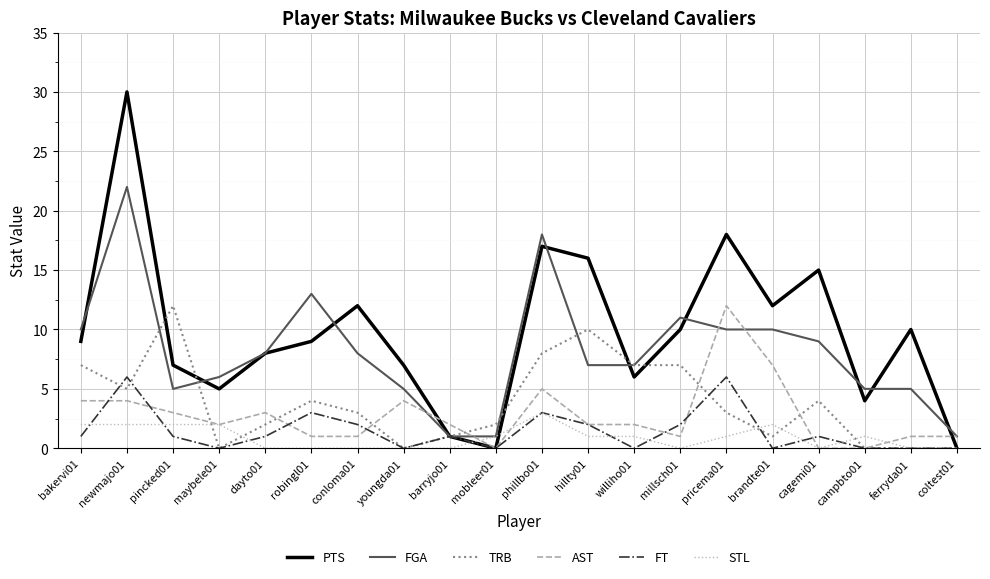

What is the difference between the highest and lowest values at coltest01?

1